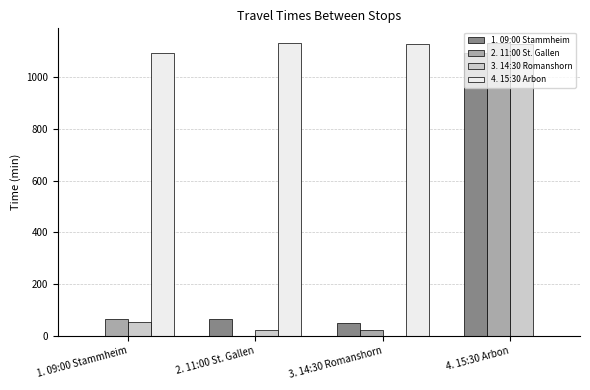

What is the sum of all 4. 15:30 Arbon values?

3359.4